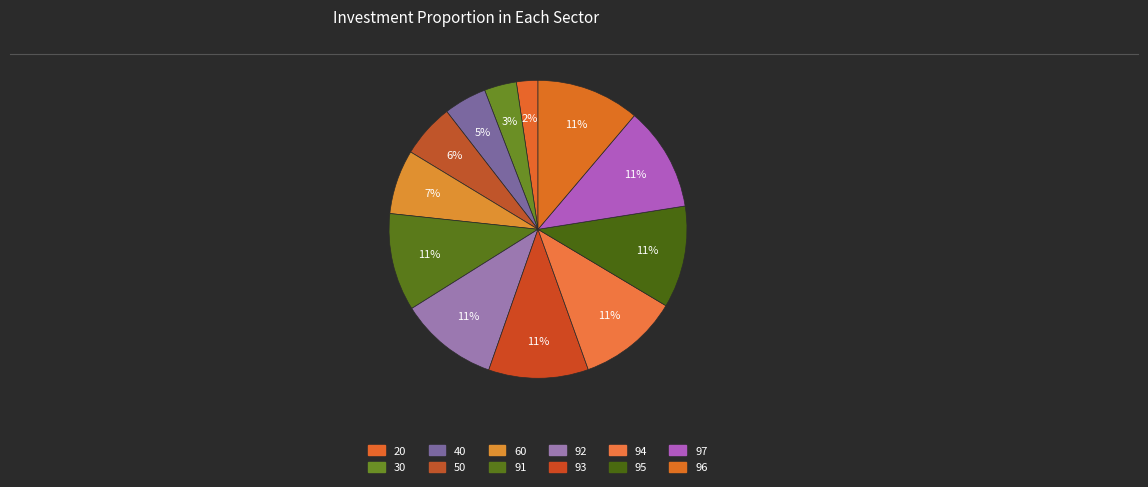

How many segments does this pie chart have?

12